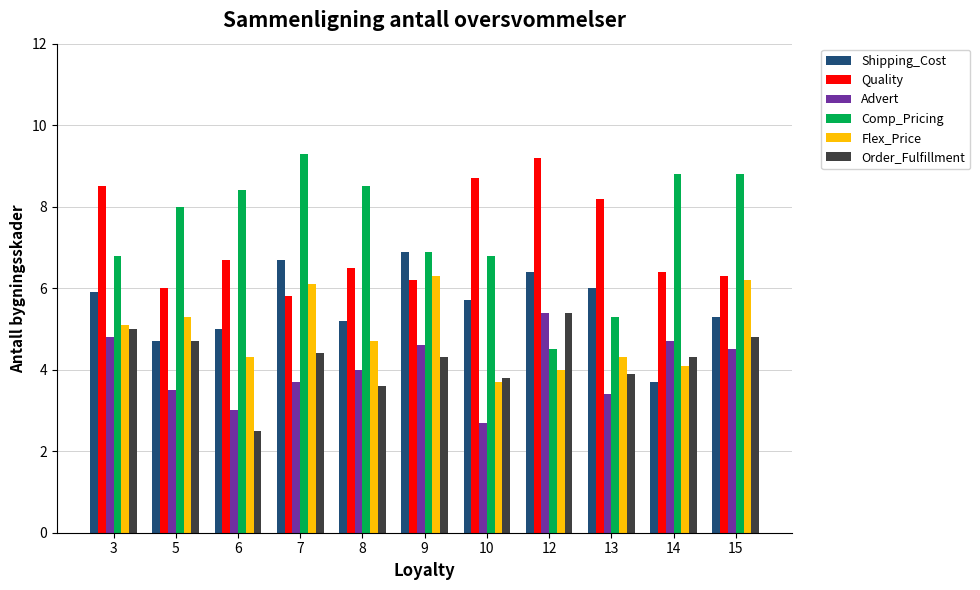

The value of Flex_Price at 3 is 7.8. True or false?

False